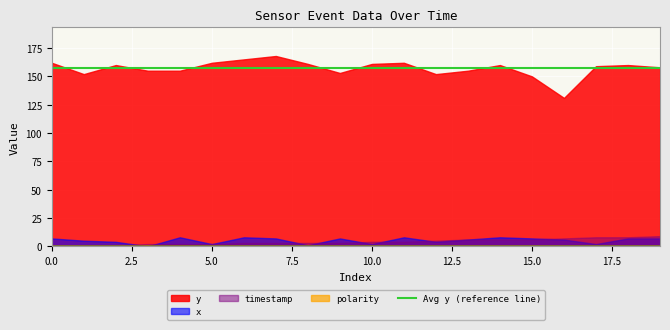

True or false: polarity and timestamp cross at least once.

False